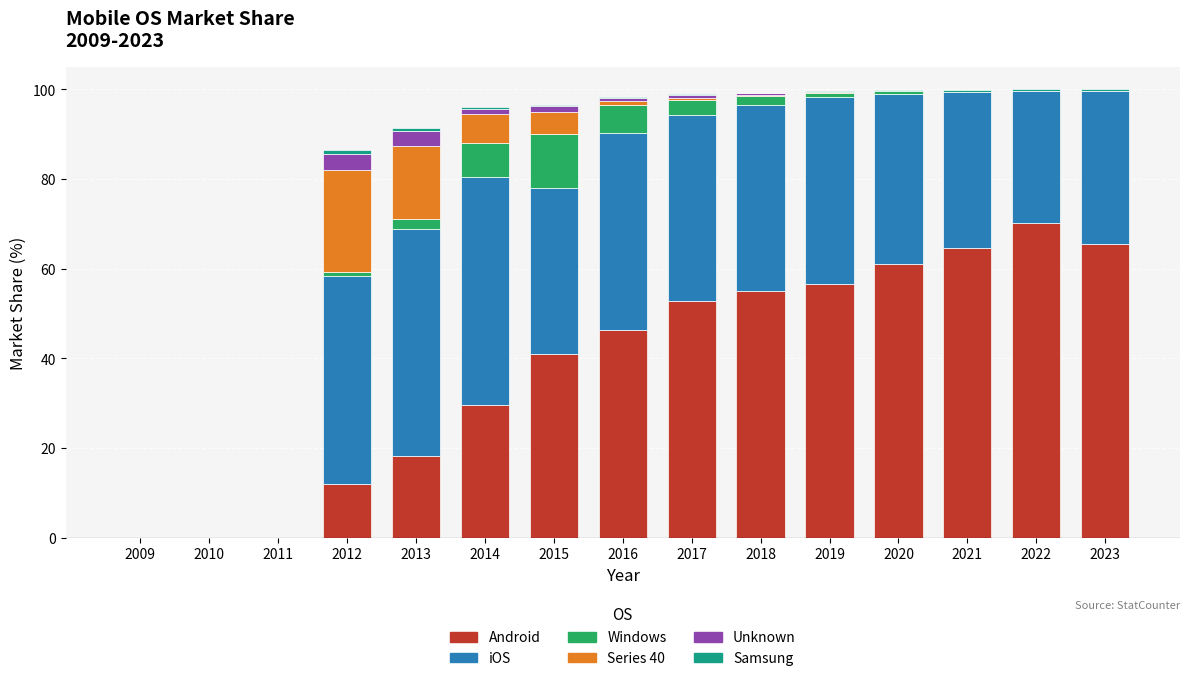

Between 2020 and 2022, which series saw the biggest shift?

Android